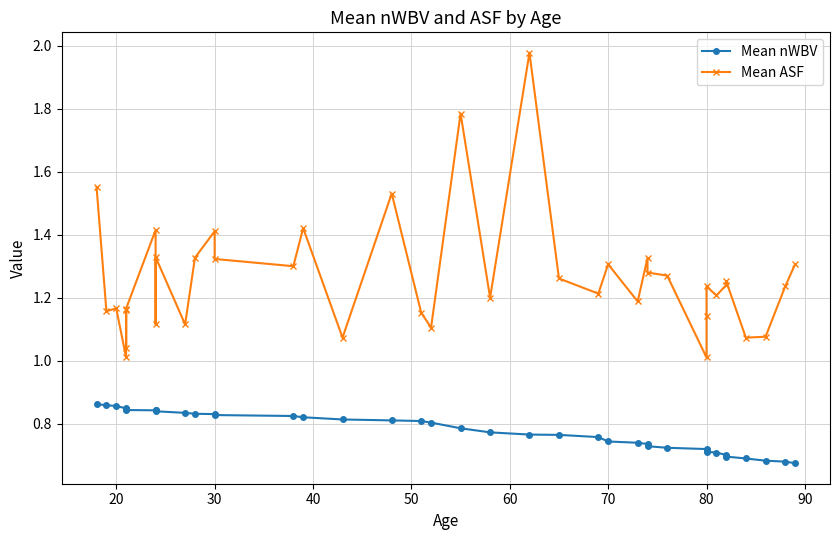

What is the value of the Mean nWBV point at the 33rd from the left?

0.7